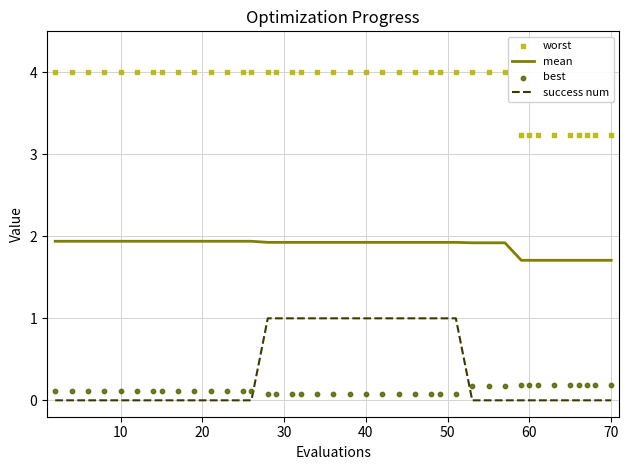

At how many categories does at least one series exceed 3?

40